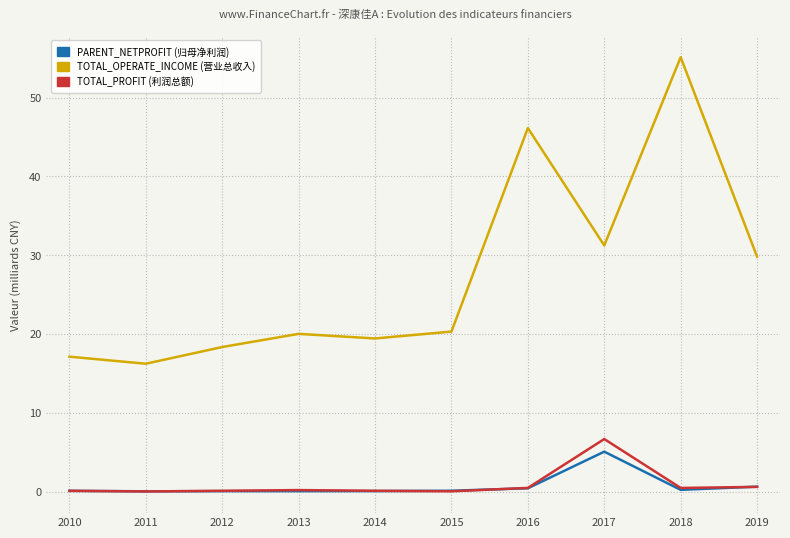

At which category does the chart reach its peak across all series?

2018